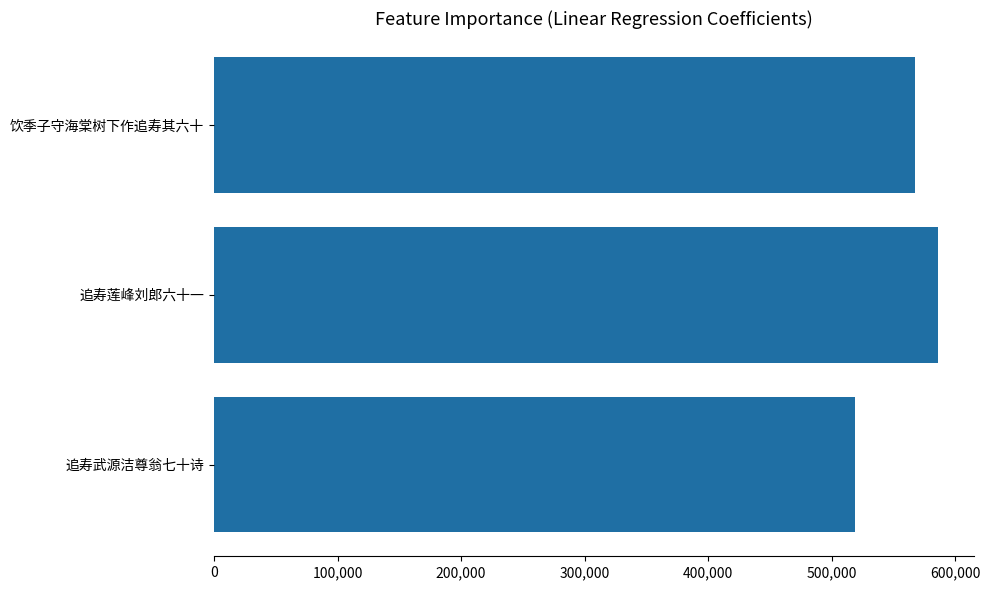

Between 追寿武源洁尊翁七十诗 and 饮季子守海棠树下作追寿其六十, which is larger?

饮季子守海棠树下作追寿其六十